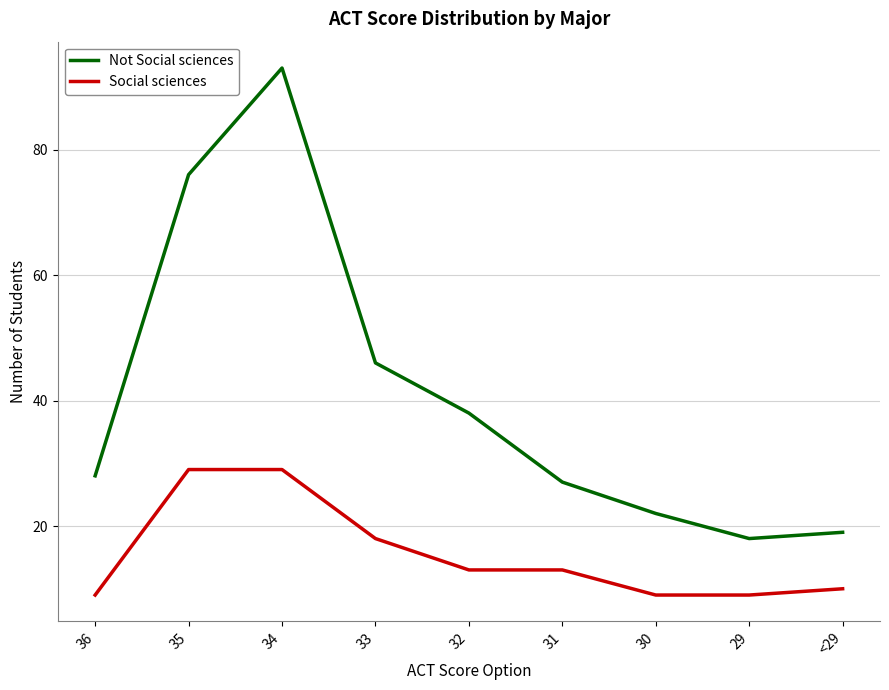

Which series has the largest total across all categories?

Not Social sciences